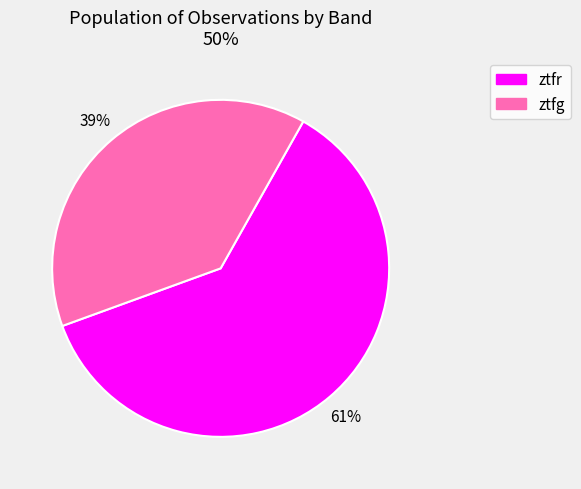

To the nearest percent, what is the average slice percentage?

50%